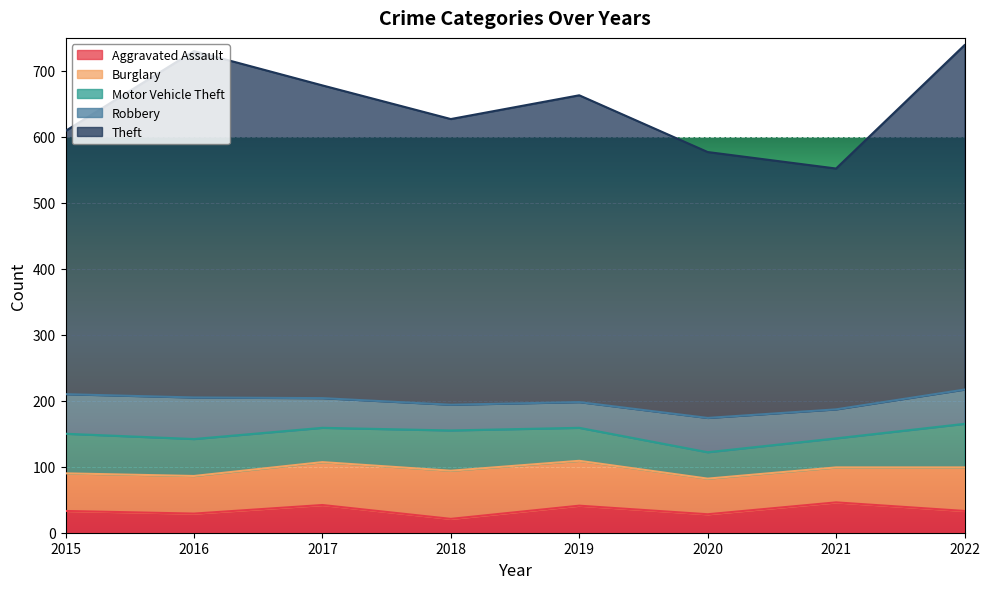

What is the maximum value for Aggravated Assault?

46